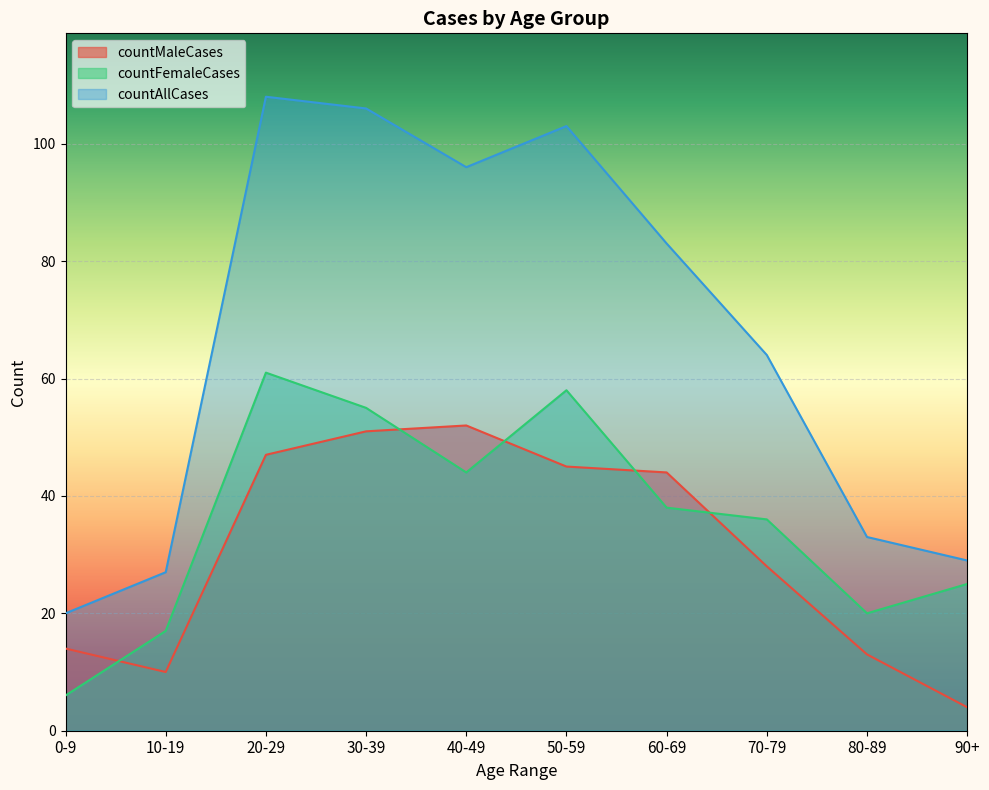

At which label is countFemaleCases closest to 33?

70-79